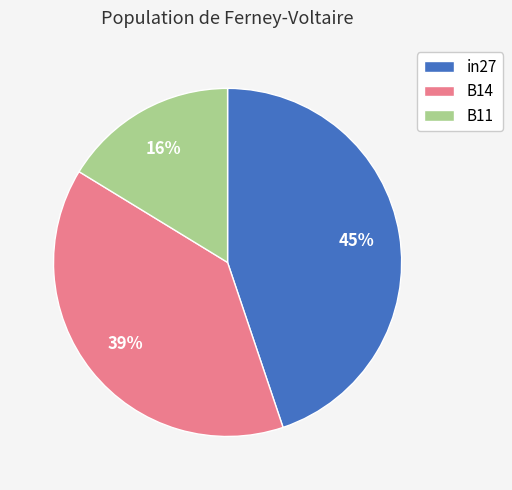

The B11 slice represents 2% of the pie. True or false?

False